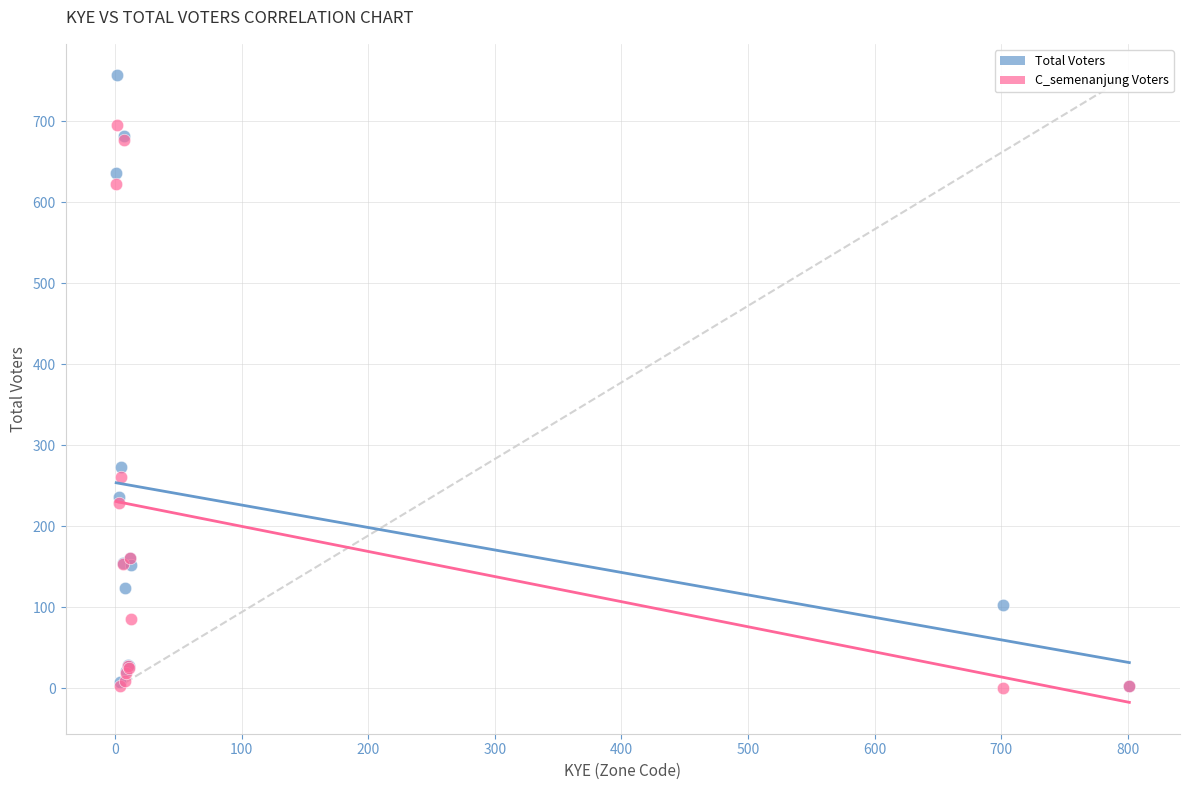

Which series has the largest Y range (max minus min)?

Total Voters